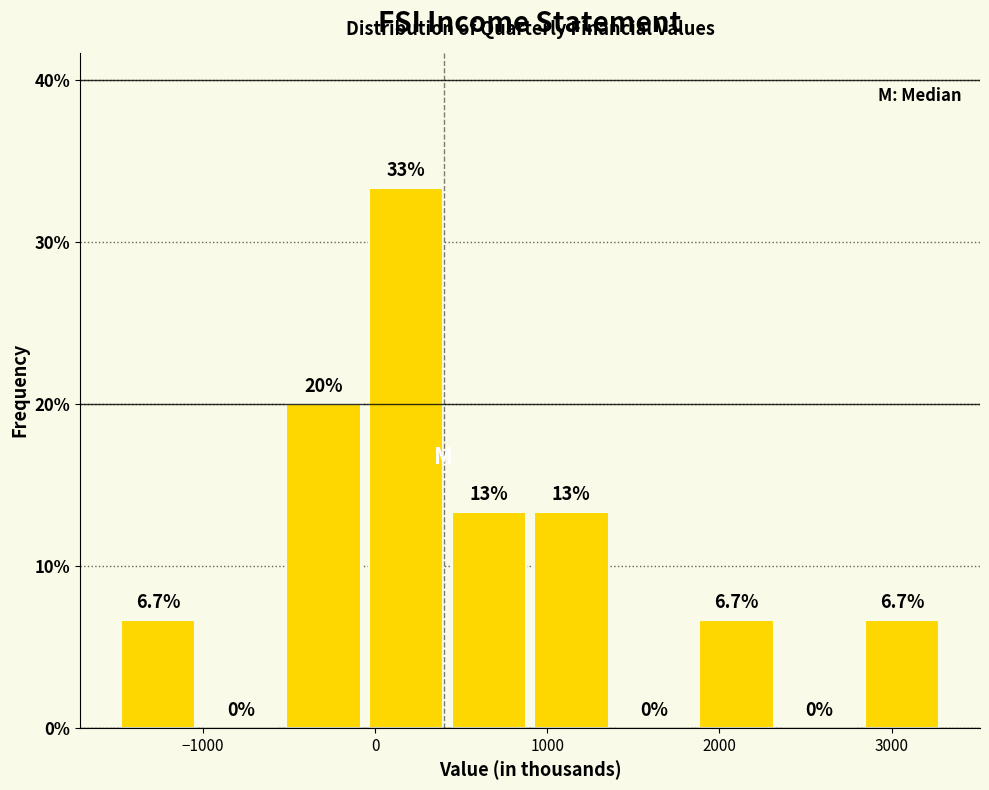

Over which range of the x-axis is the bar tallest?

-60 to 420